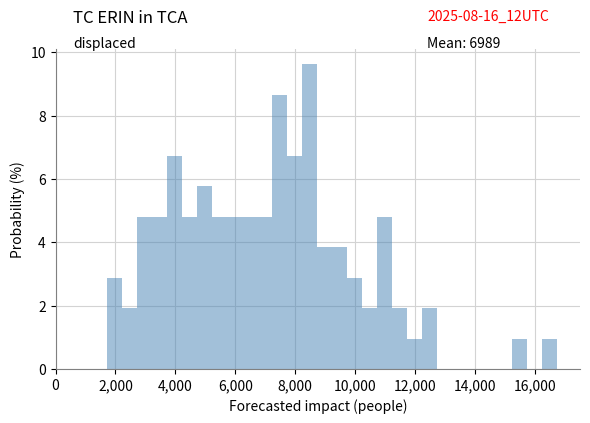

Read against the x-axis, roughly where is the centre of the tallest bar?

8400